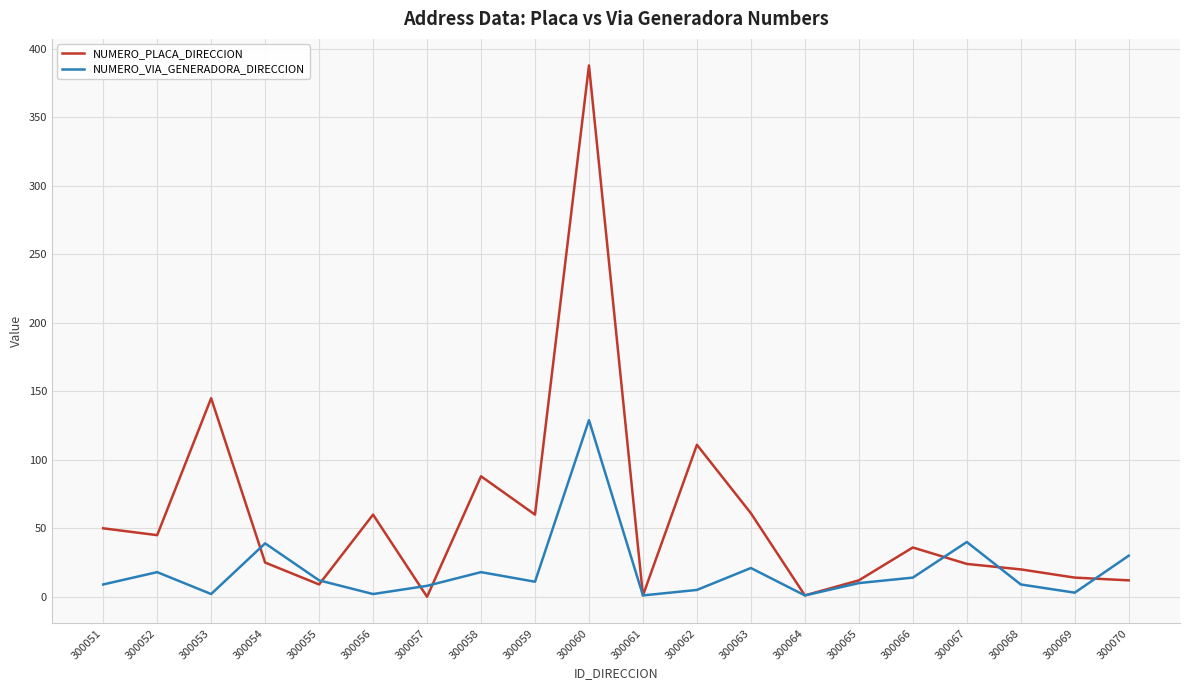

Which series ends up on top after the final intersection of NUMERO_PLACA_DIRECCION and NUMERO_VIA_GENERADORA_DIRECCION?

NUMERO_VIA_GENERADORA_DIRECCION